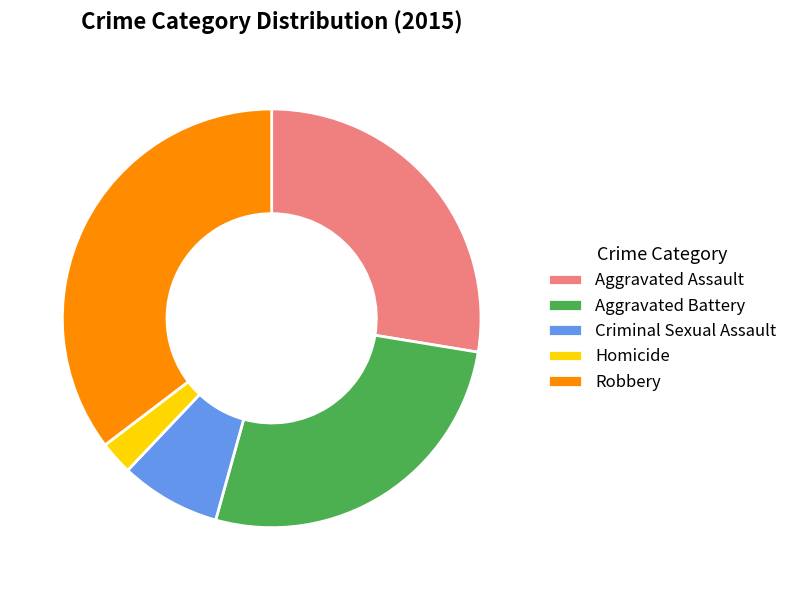

Rank the categories by value from lowest to highest.

Homicide, Criminal Sexual Assault, Aggravated Battery, Aggravated Assault, Robbery